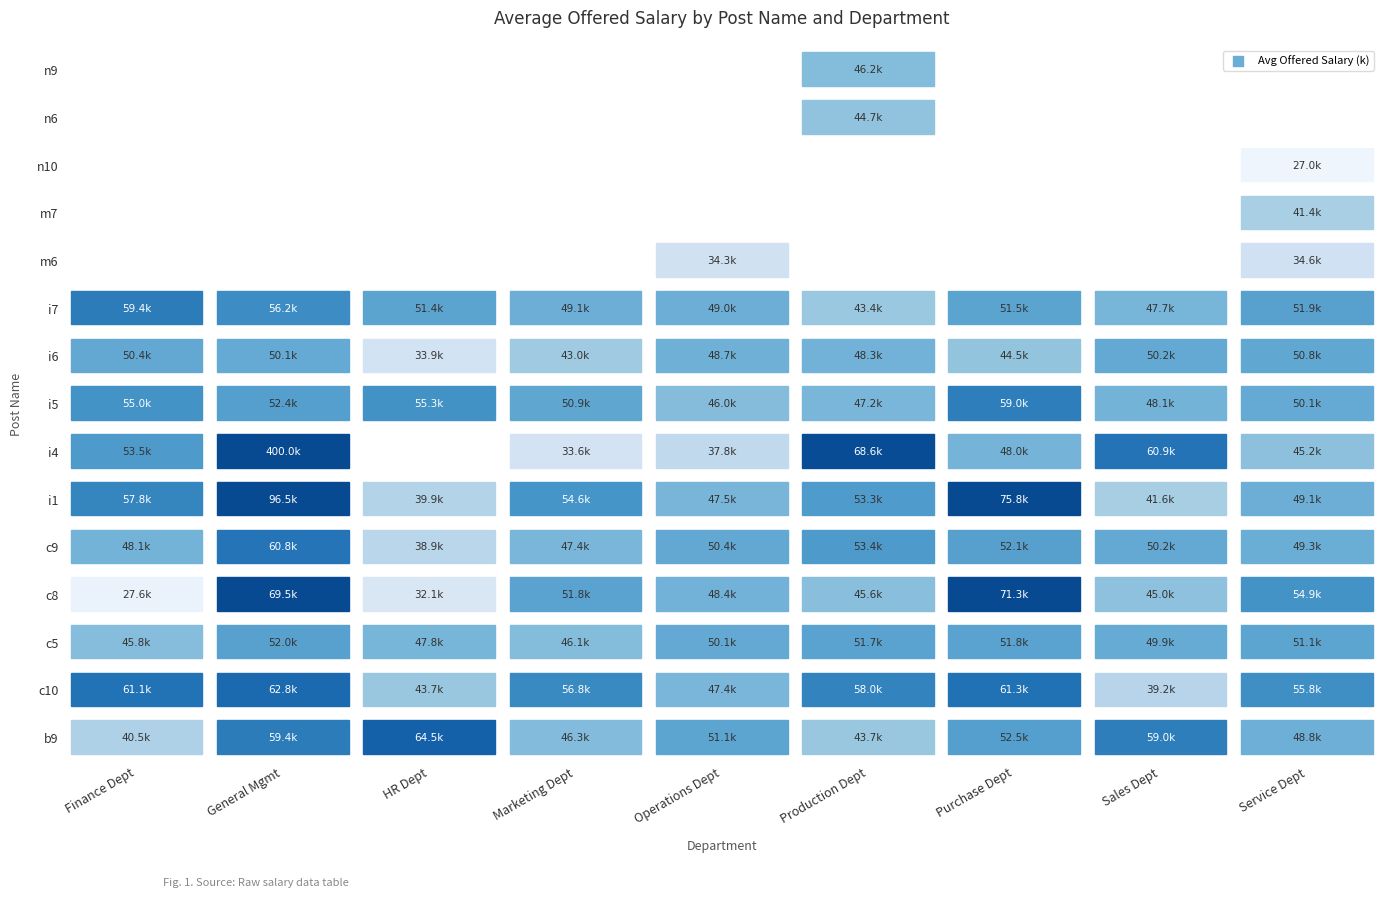

What is the difference between the values at n6 and m6?

10178.7